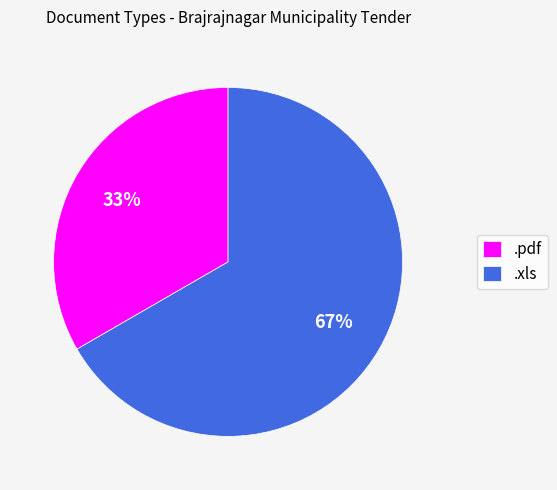

True or false: .pdf accounts for 45% of the total.

False